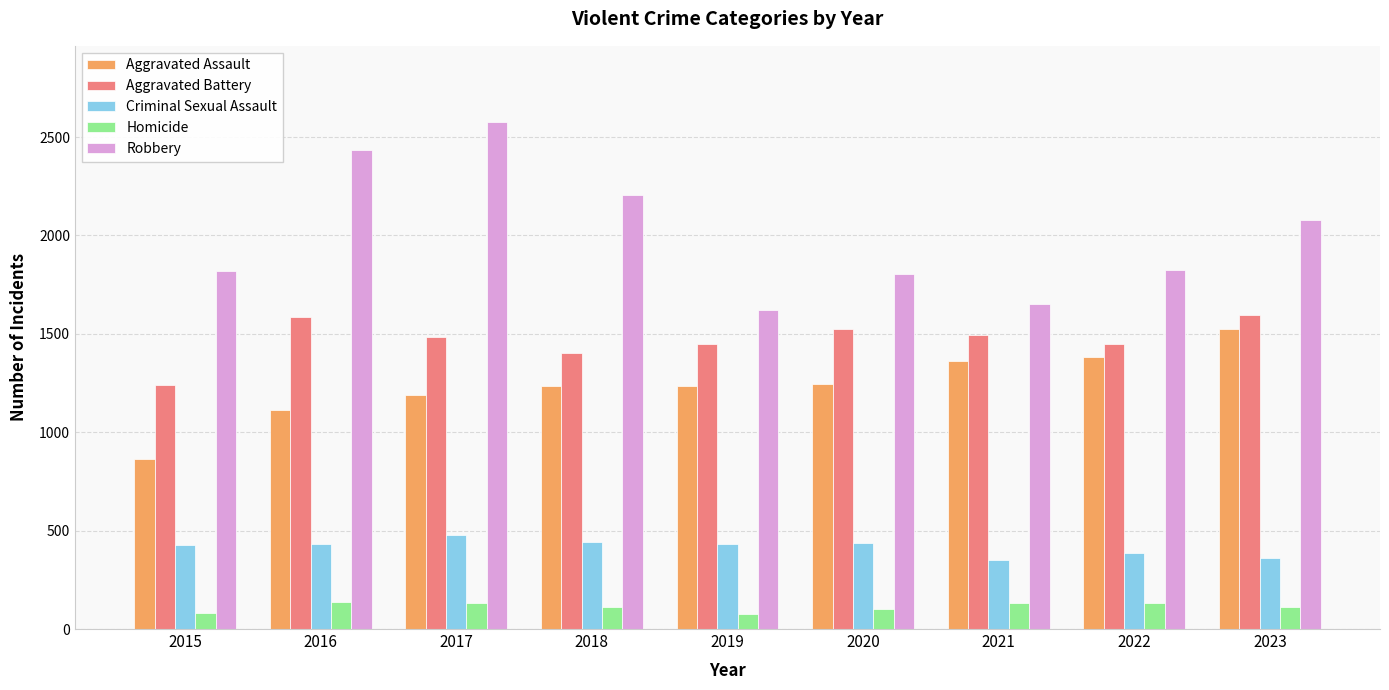

What value does the Homicide series have at 2022, to the nearest 5?

135